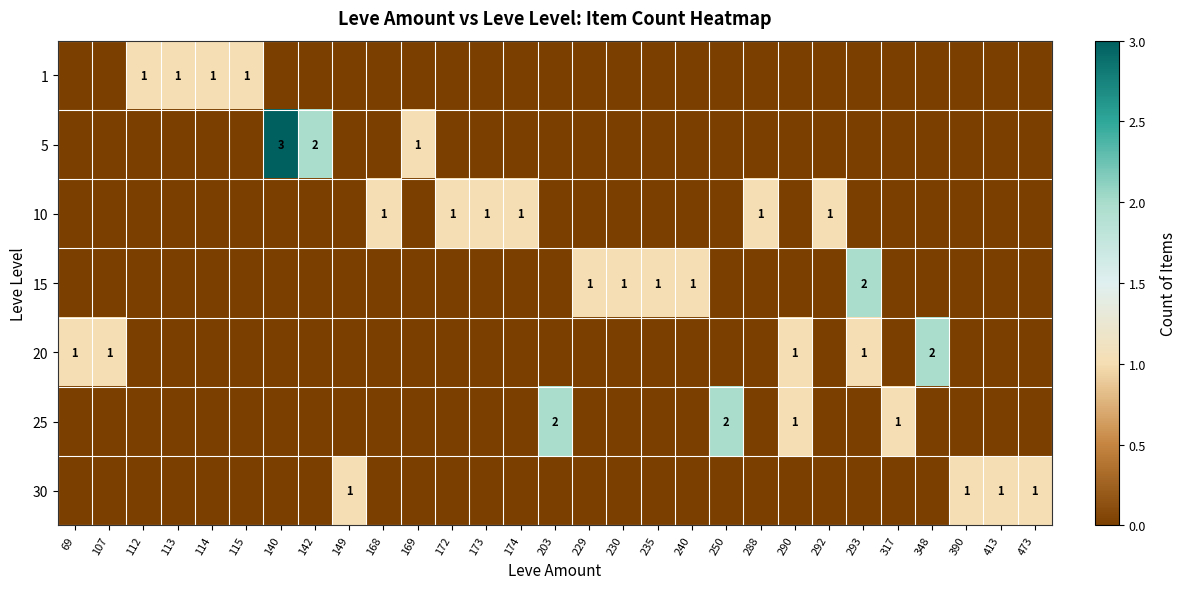

The 15 series shows 1 at 240. True or false?

True